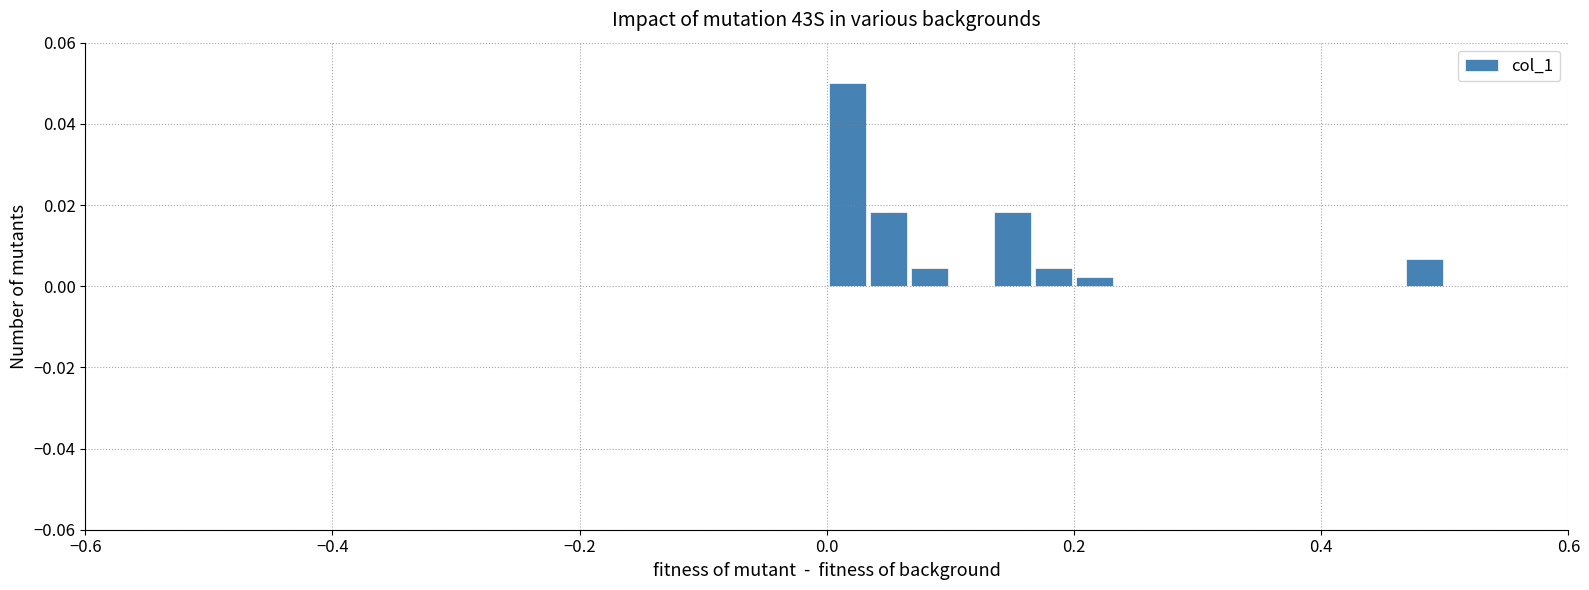

Read against the x-axis, roughly where is the centre of the tallest bar?

0.02